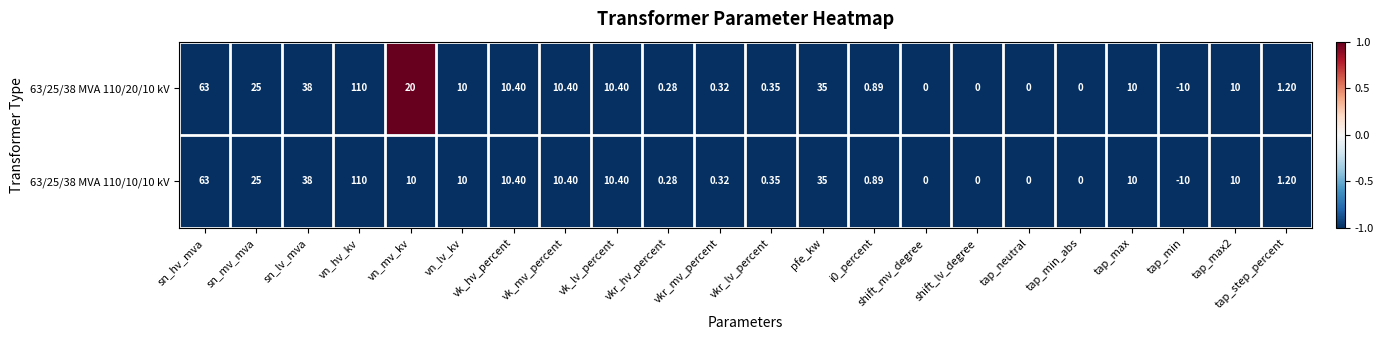

At which category is the sum across all series the highest?

vn_hv_kv